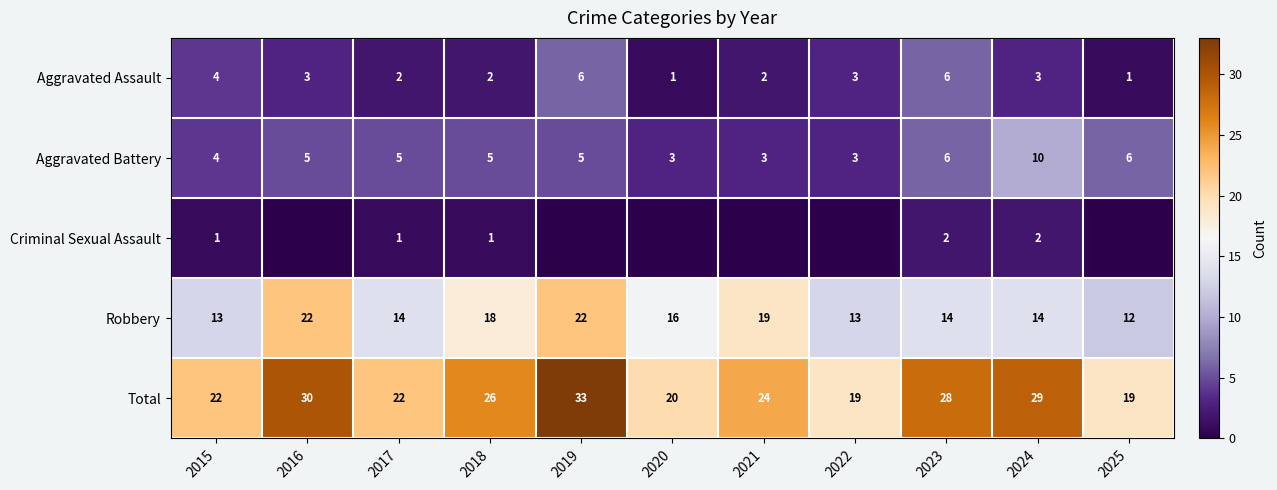

What value does the Robbery series have at 2018?

18